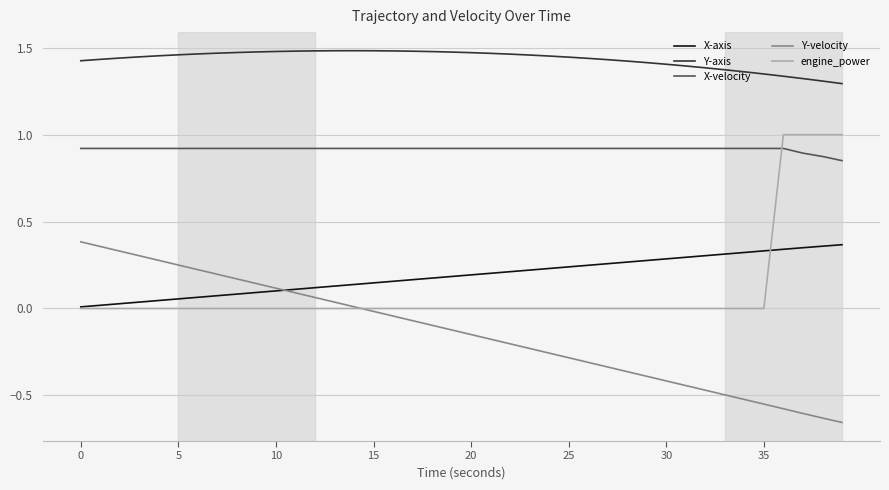

Which series has the largest total across all categories?

Y-axis